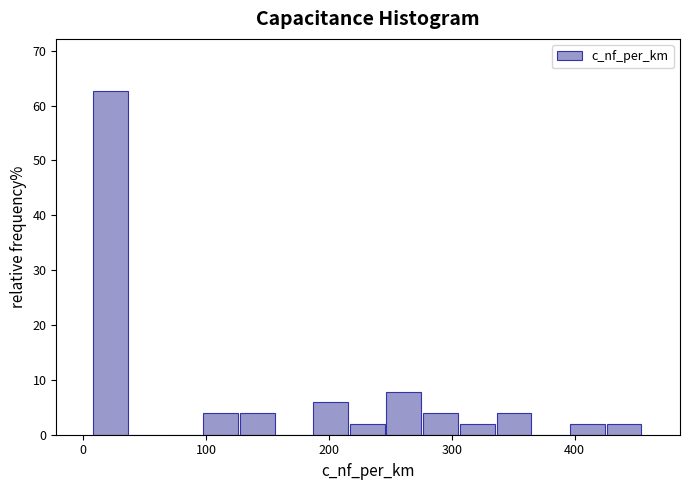

Around what value on the x-axis is the tallest bar? Give the approximate position of its centre, as read against the axis.

20